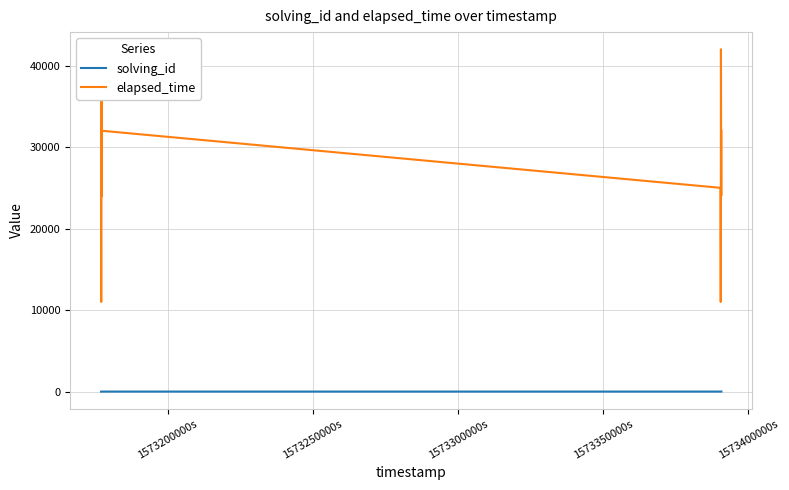

Which series has the widest spread of values?

elapsed_time